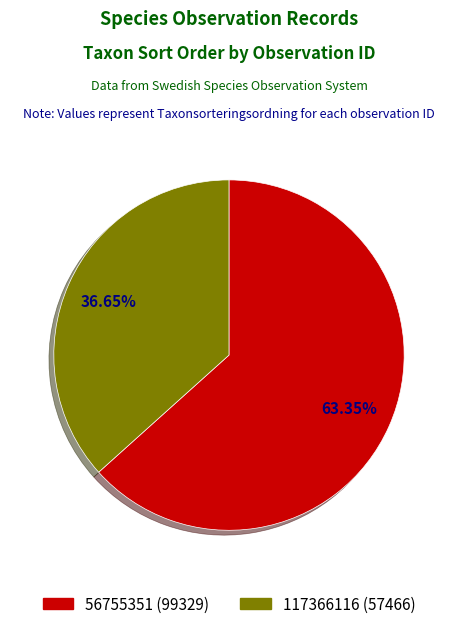

How many slices are in this pie chart?

2